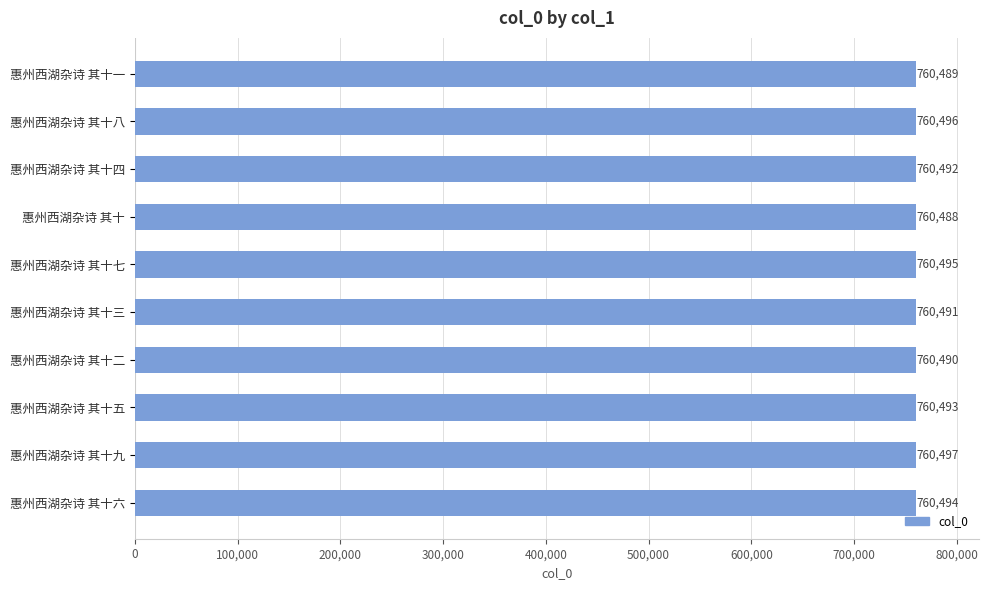

Rank the categories by value from lowest to highest.

惠州西湖杂诗 其十, 惠州西湖杂诗 其十一, 惠州西湖杂诗 其十二, 惠州西湖杂诗 其十三, 惠州西湖杂诗 其十四, 惠州西湖杂诗 其十五, 惠州西湖杂诗 其十六, 惠州西湖杂诗 其十七, 惠州西湖杂诗 其十八, 惠州西湖杂诗 其十九